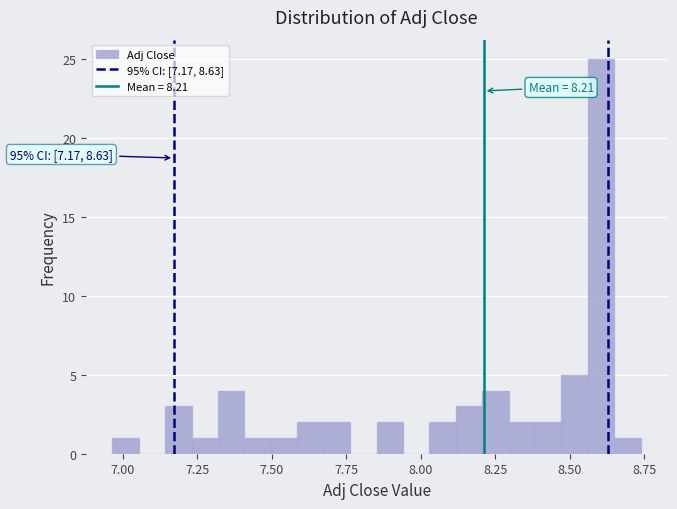

Read against the x-axis, roughly where is the centre of the tallest bar?

8.60